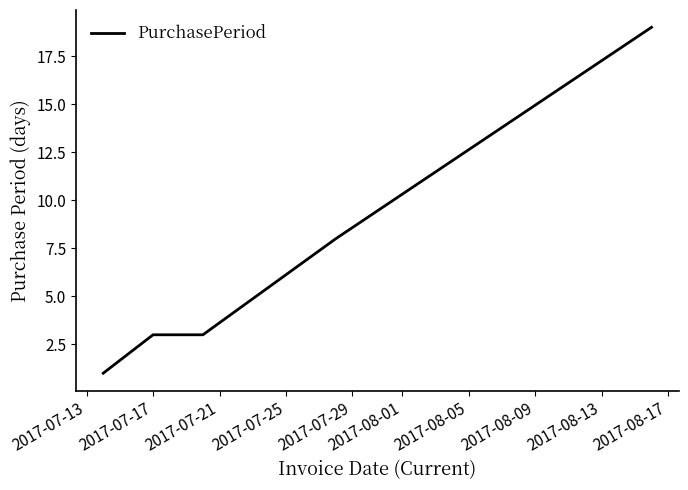

What is the difference between the maximum and second lowest values?

16